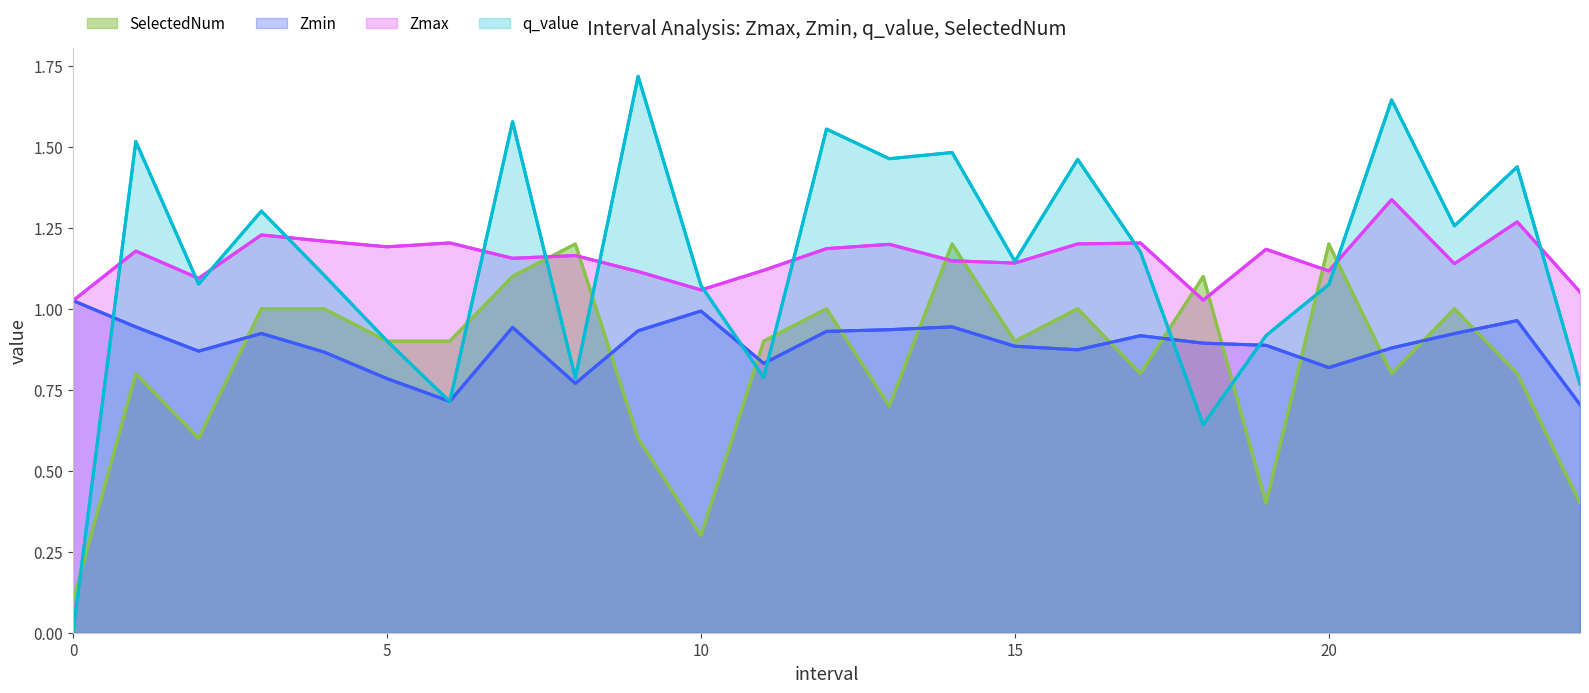

What is the sum of all q_value values?

28.6